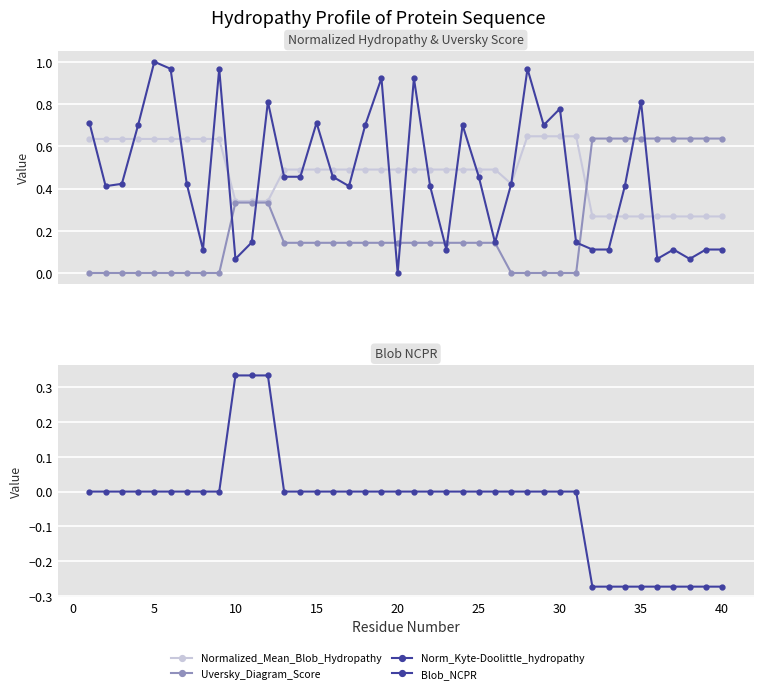

Is it true that Uversky_Diagram_Score equals 0.2 at 15?

False